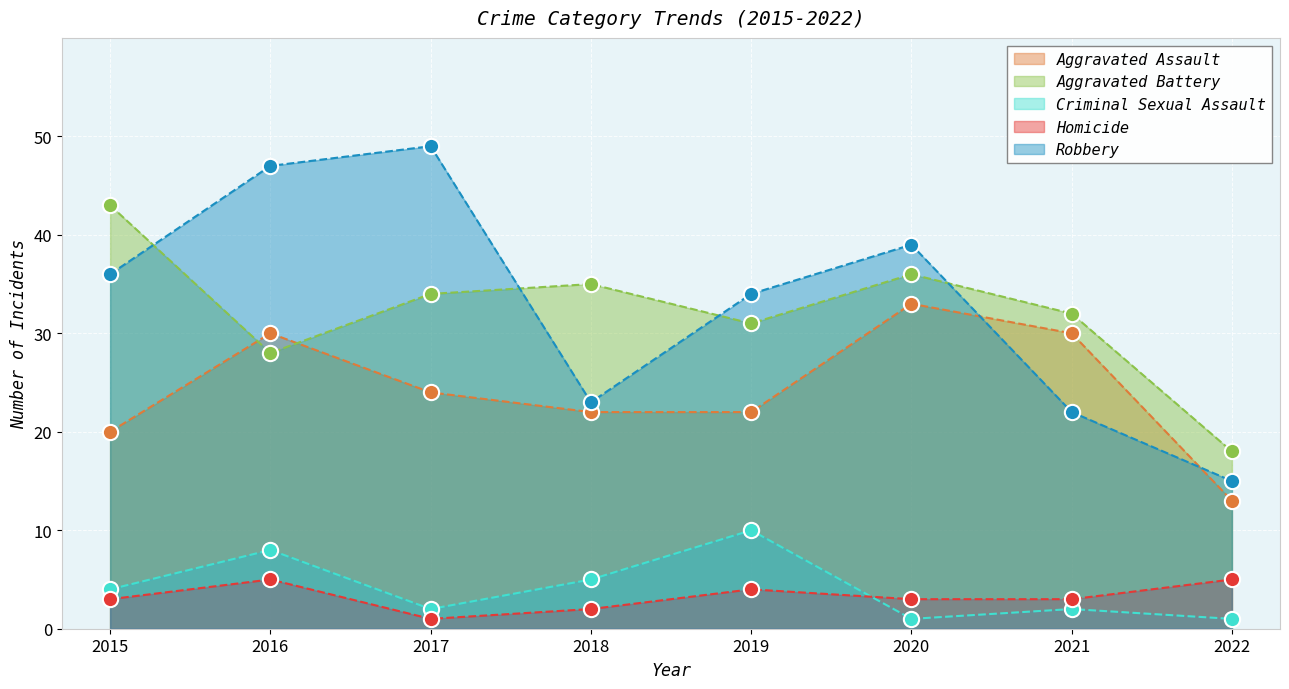

Reading left to right, list all the values displayed in this chart.

Aggravated Assault: 2015=20	2016=30	2017=24	2018=22	2019=22	2020=33	2021=30	2022=13
Aggravated Battery: 2015=43	2016=28	2017=34	2018=35	2019=31	2020=36	2021=32	2022=18
Criminal Sexual Assault: 2015=4	2016=8	2017=2	2018=5	2019=10	2020=1	2021=2	2022=1
Homicide: 2015=3	2016=5	2017=1	2018=2	2019=4	2020=3	2021=3	2022=5
Robbery: 2015=36	2016=47	2017=49	2018=23	2019=34	2020=39	2021=22	2022=15